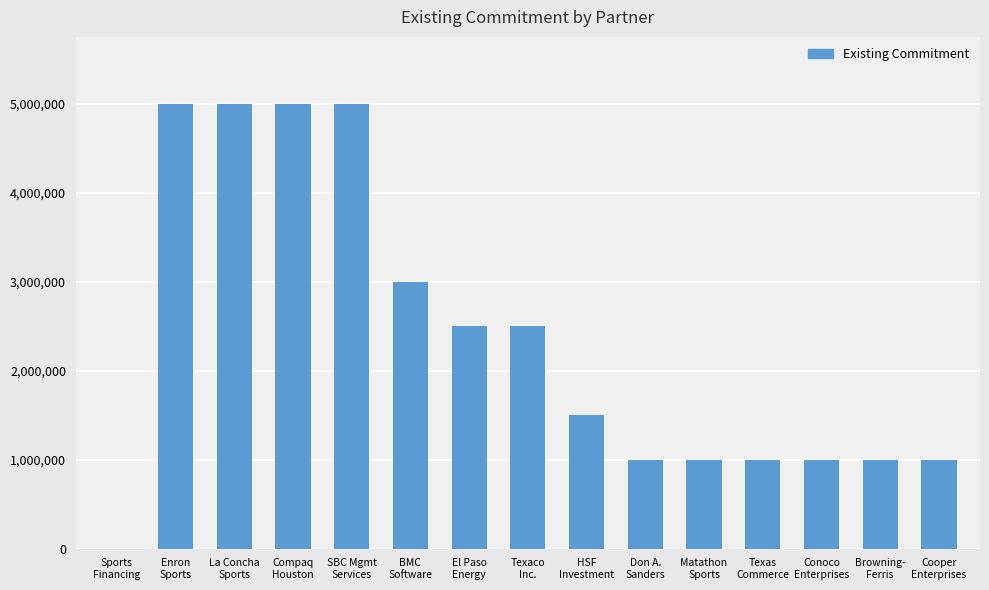

What is the greatest value displayed?

5000000